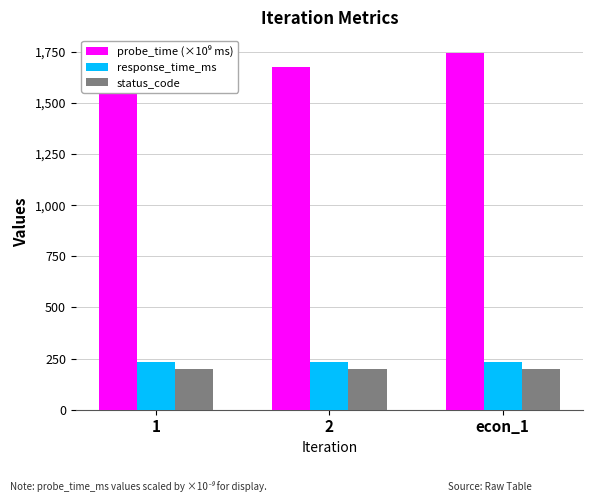

The value of response_time_ms at 1 is 367.2. True or false?

False